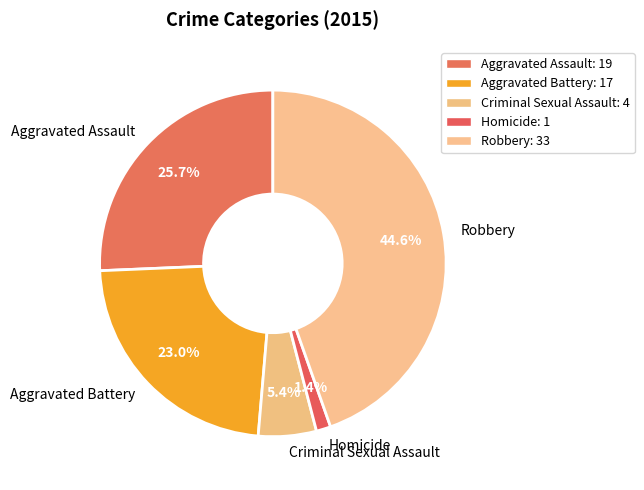

Is there any slice that represents more than half of the pie?

No